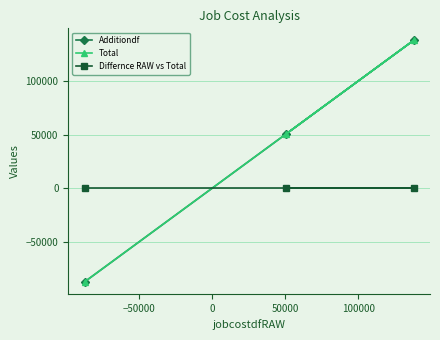

Does the chart have visible grid lines?

Yes